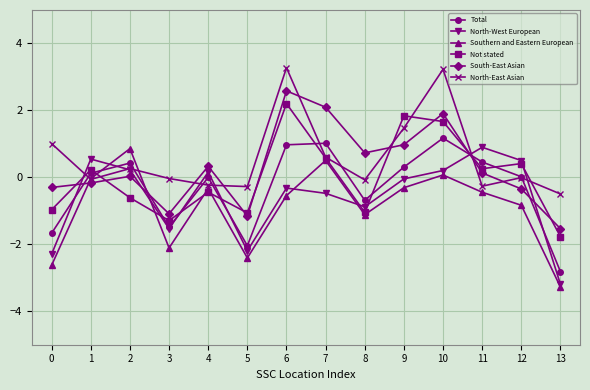

In Total, how many points are lower than both neighbors (excluding endpoints)?

3